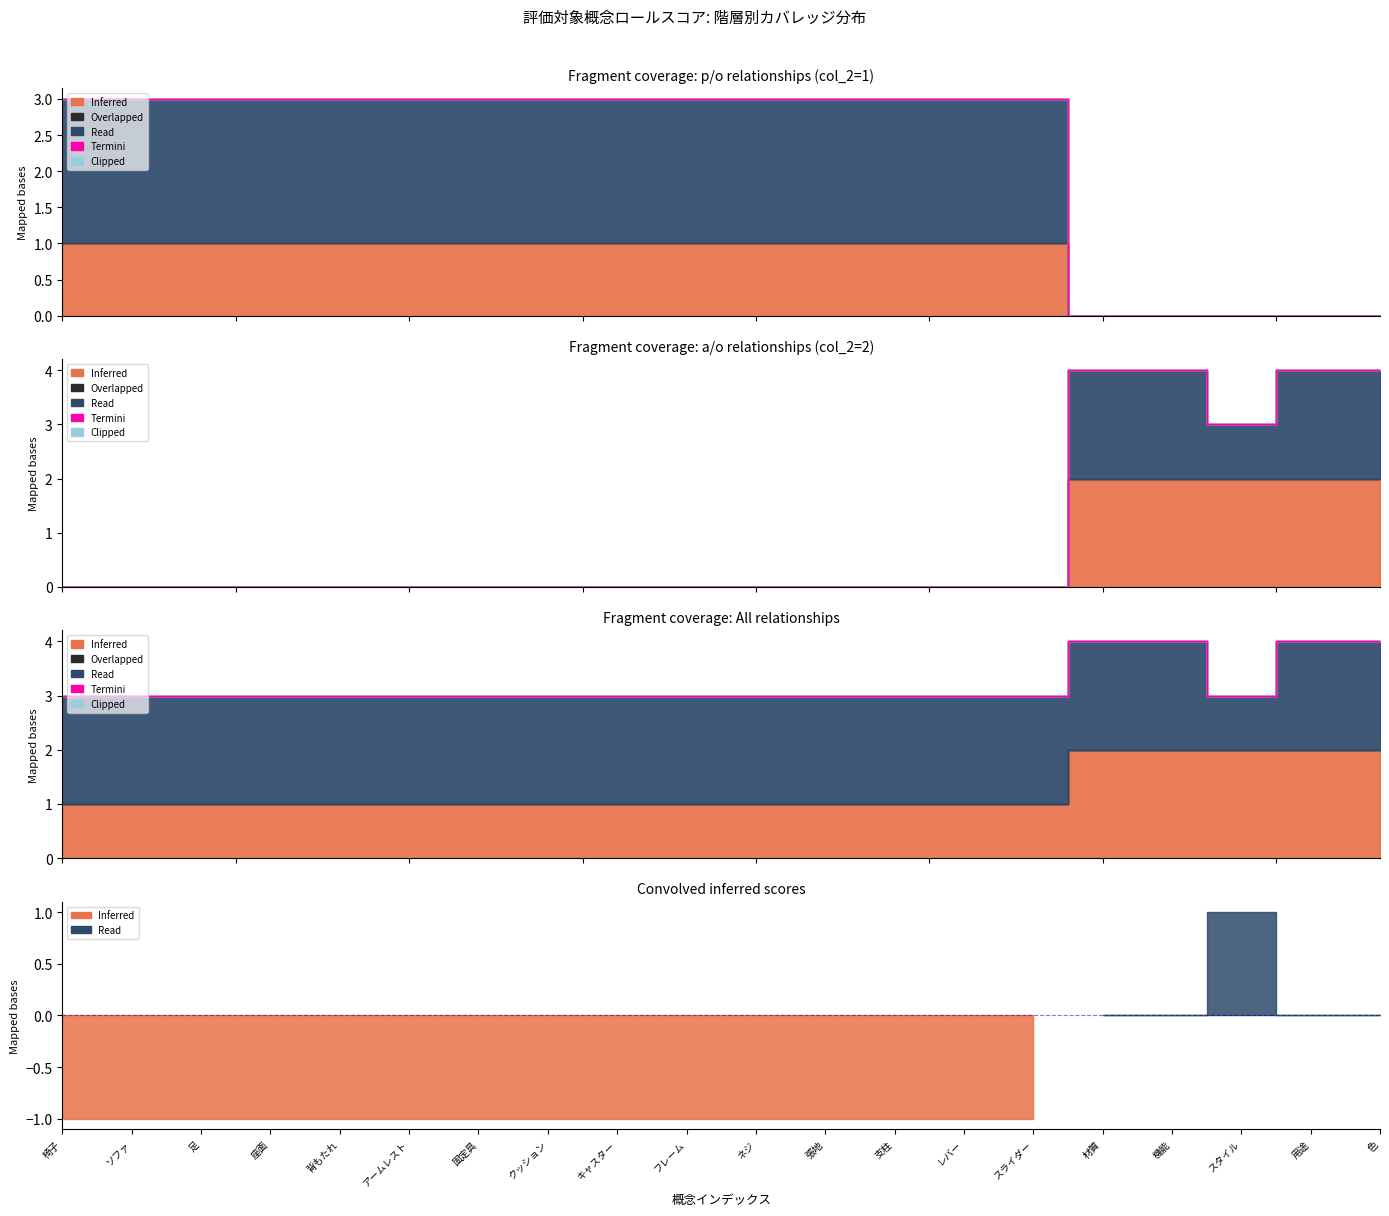

True or false: Termini and Overlapped cross at least once.

False